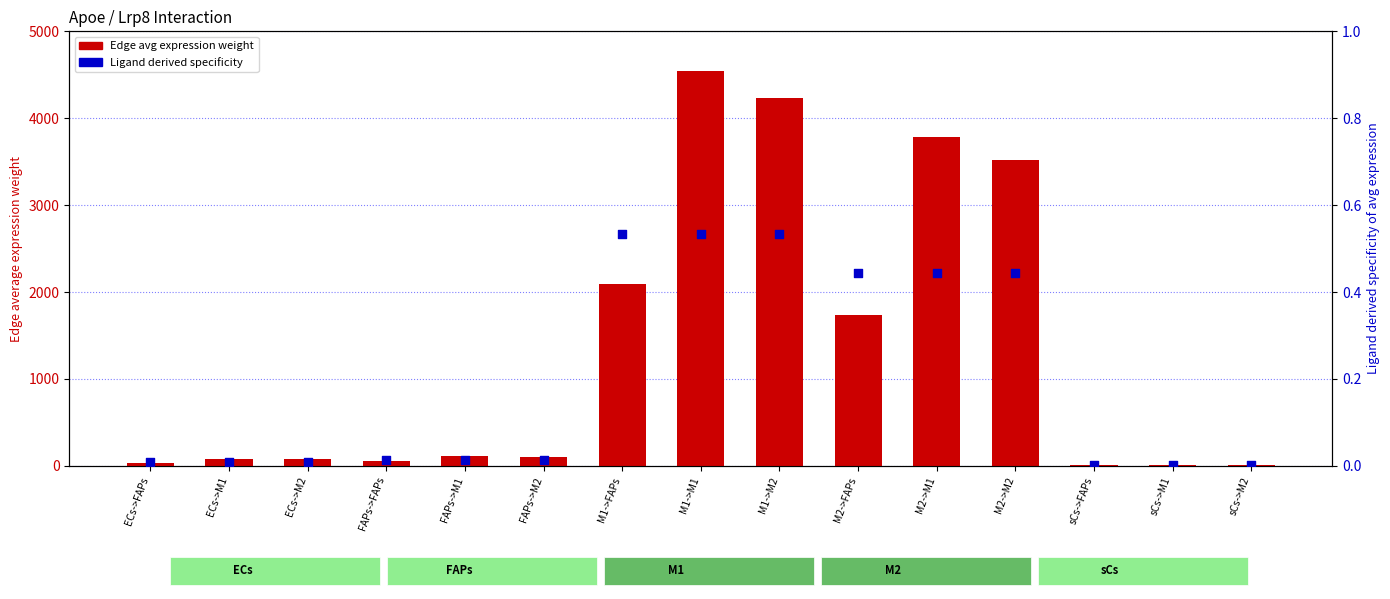

Which series contains the lowest Y value?

Ligand derived specificity